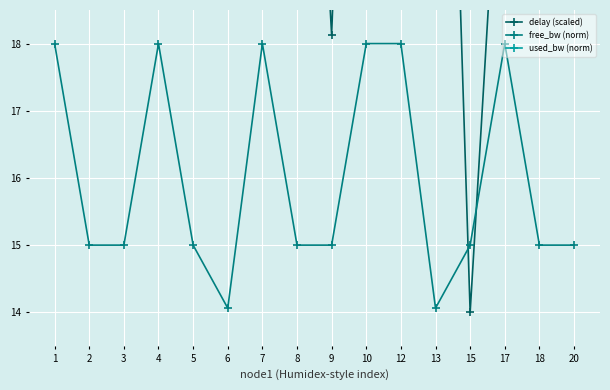

True or false: free_bw (norm) and delay (scaled) intersect in this chart.

True